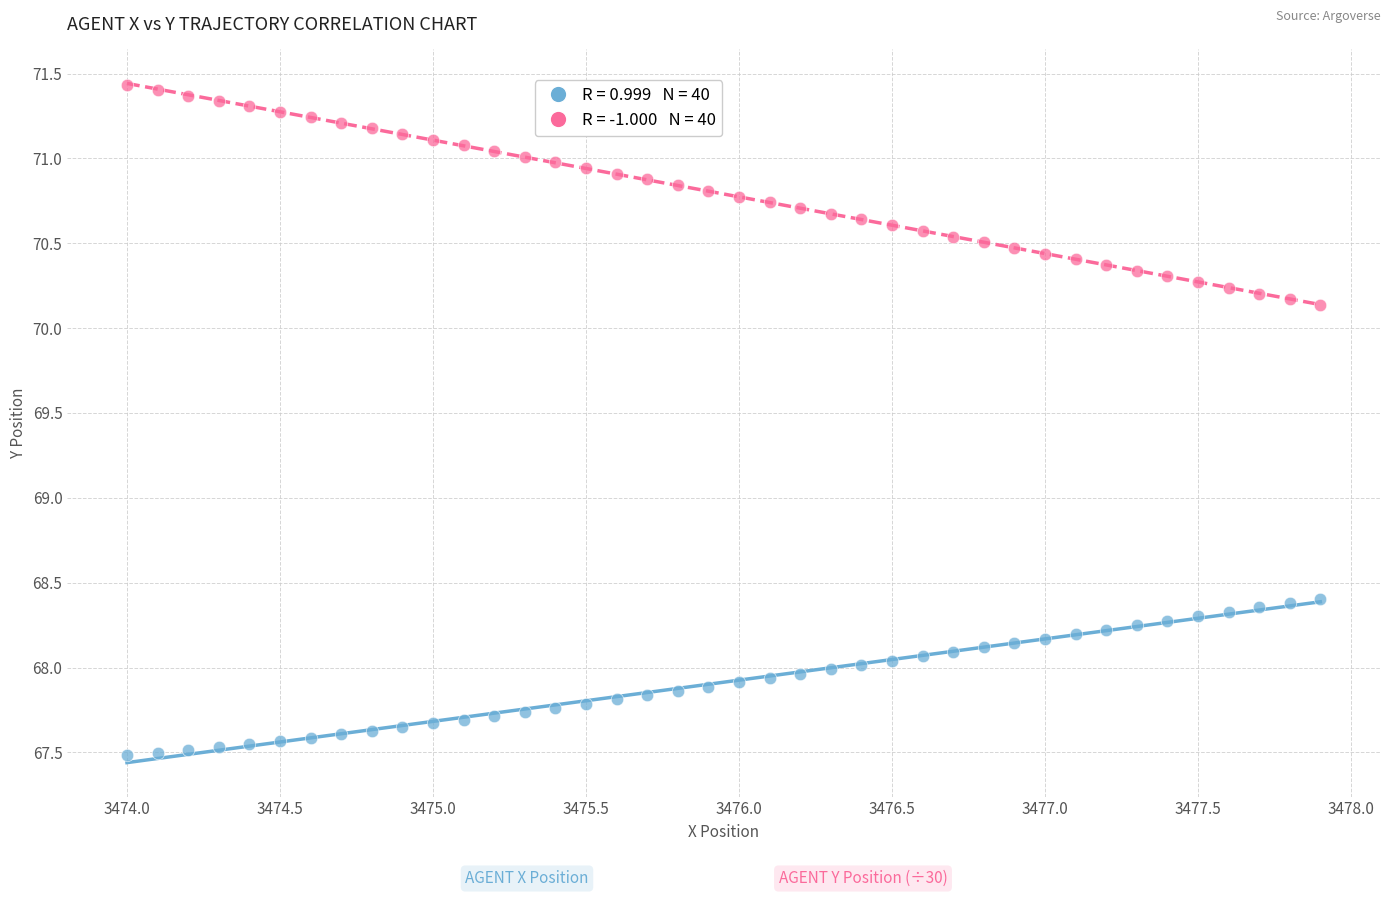

Across all data points, what is the range of X values (max minus min)?

3.9